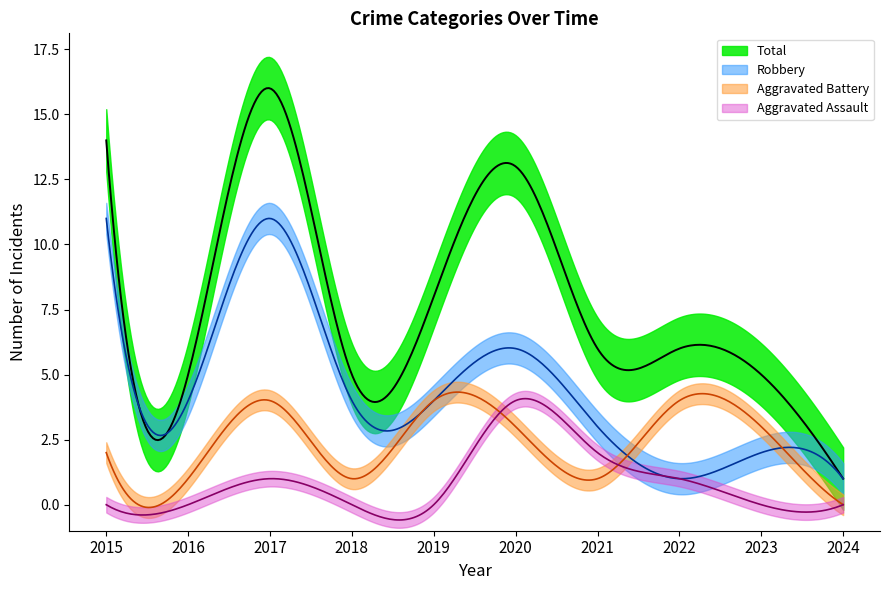

List the labels in order of Aggravated Battery value, largest first.

2017, 2019, 2022, 2020, 2023, 2015, 2016, 2018, 2021, 2024